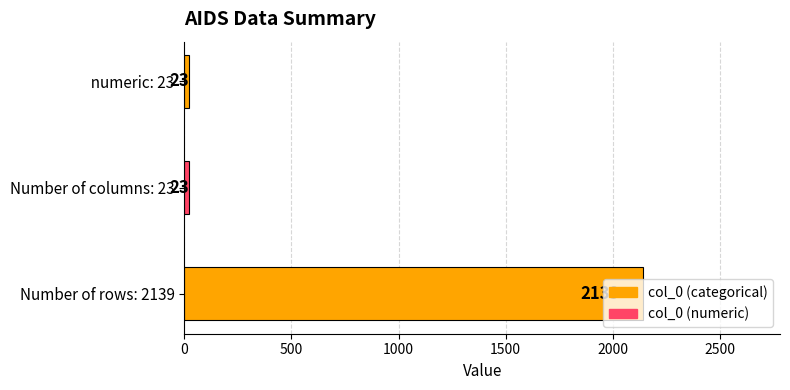

How many values exceed 23?

1